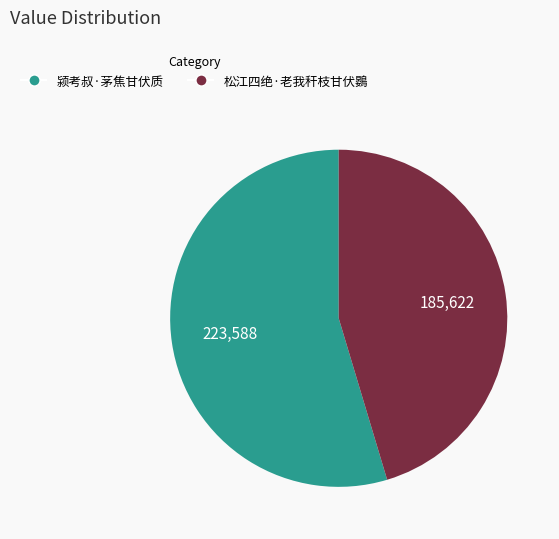

What is the ratio of the value at 松江四绝·老我秆枝甘伏鷃 to the value at 颍考叔·茅焦甘伏质?

0.8